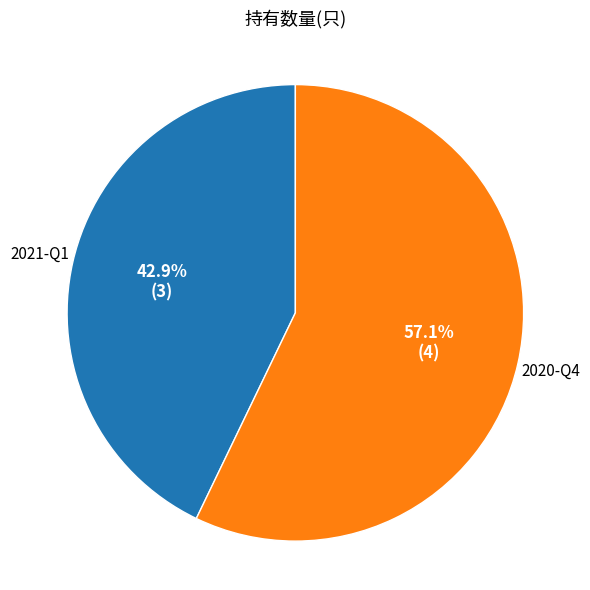

How many slices are in this pie chart?

2